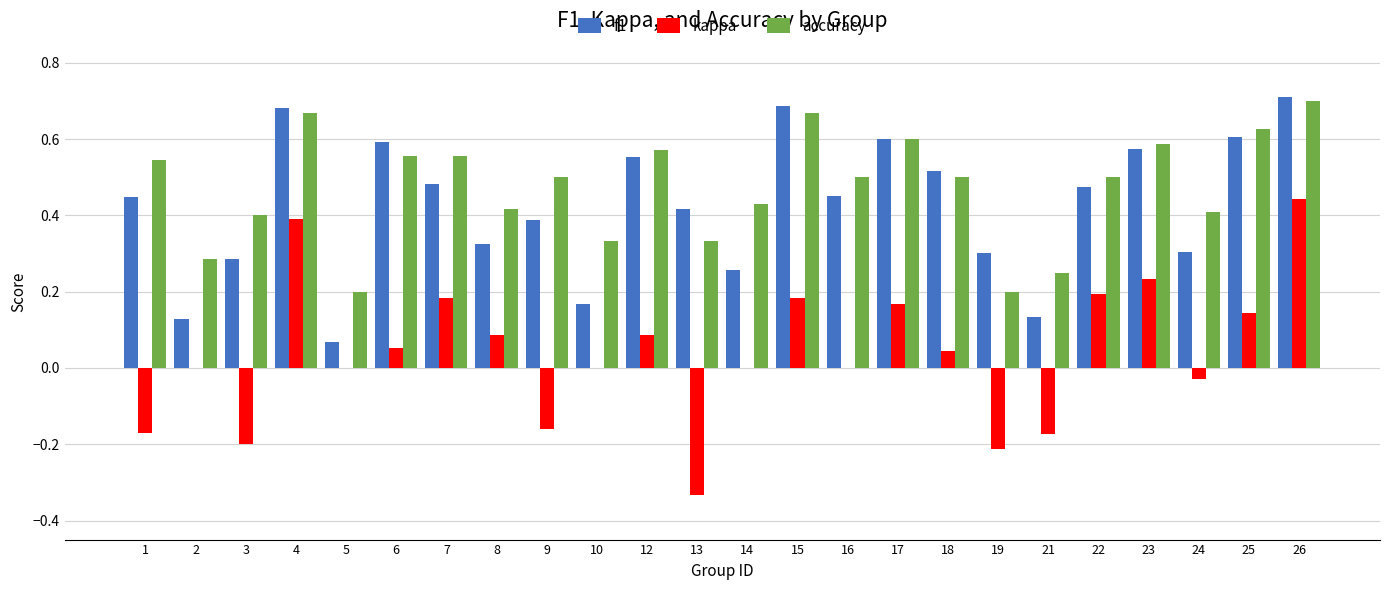

What is the sum of all f1 values?

10.1